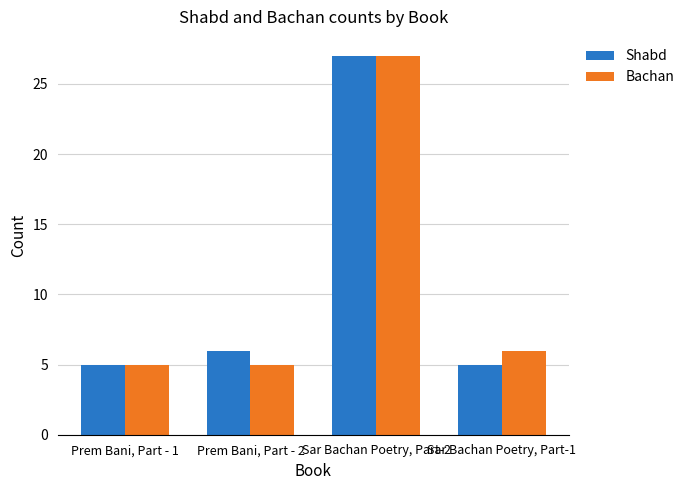

What is the sum of the Bachan values at Sar Bachan Poetry, Part-1 and Prem Bani, Part - 1?

11